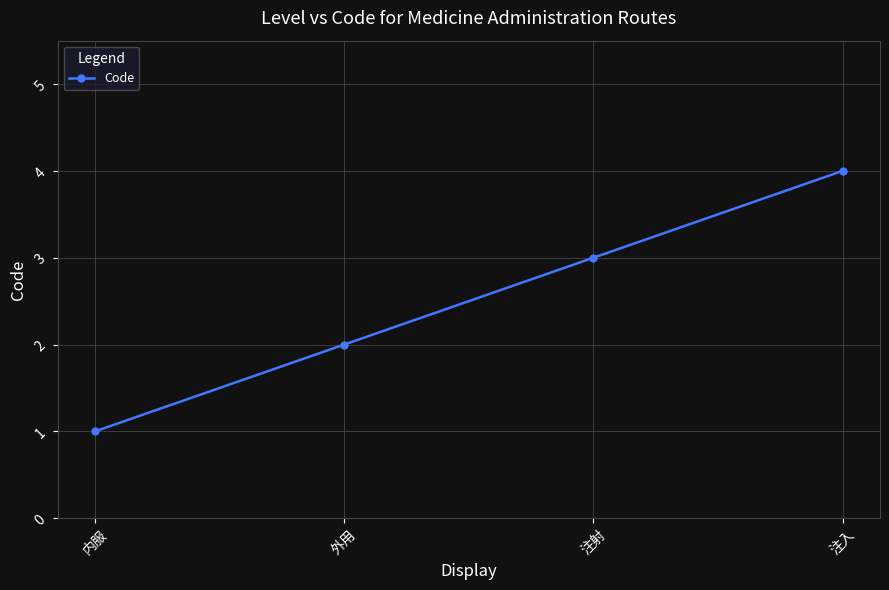

How many values are below 3?

2